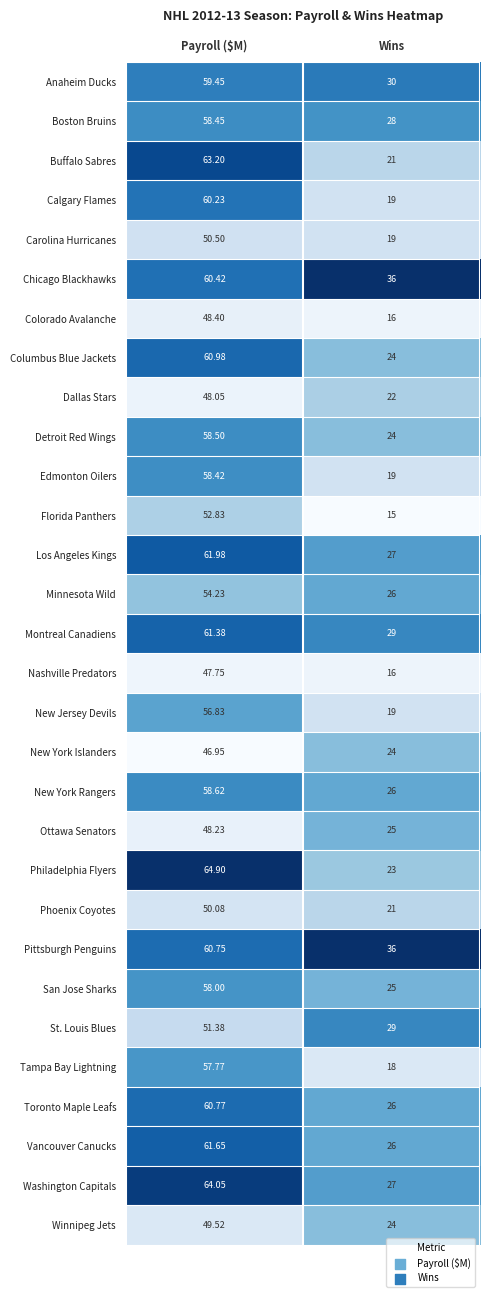

Which series has the largest total across all categories?

Pittsburgh Penguins